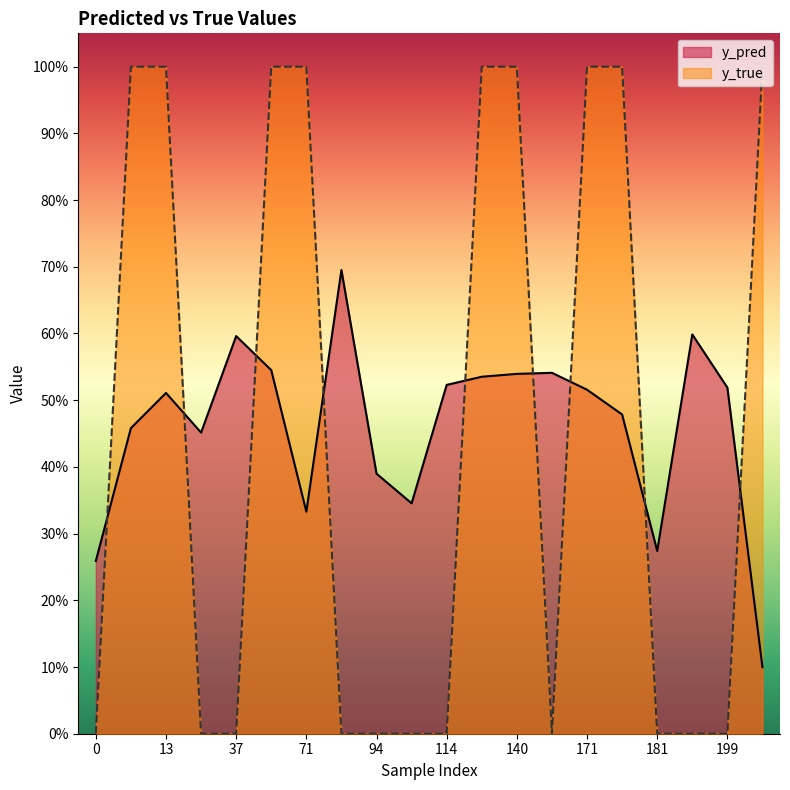

At which category is the sum across all series the highest?

56